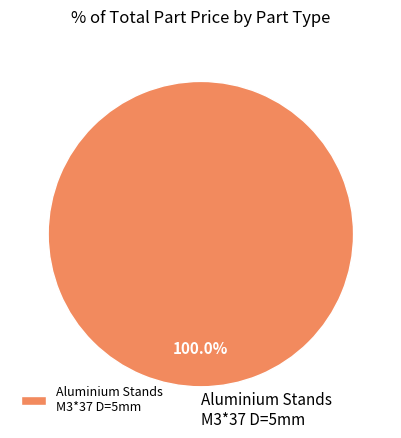

Which slice represents more than half of the pie?

Aluminium Stands M3*37 D=5mm